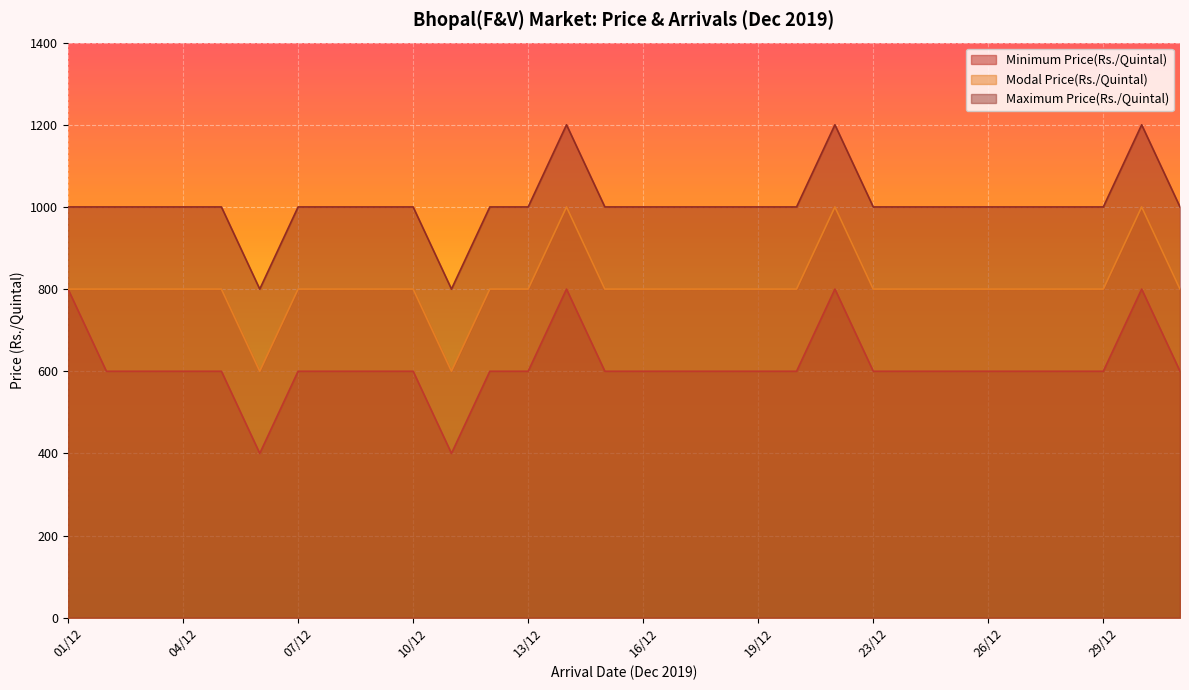

What is the average value of the Modal Price(Rs./Quintal) series?

807